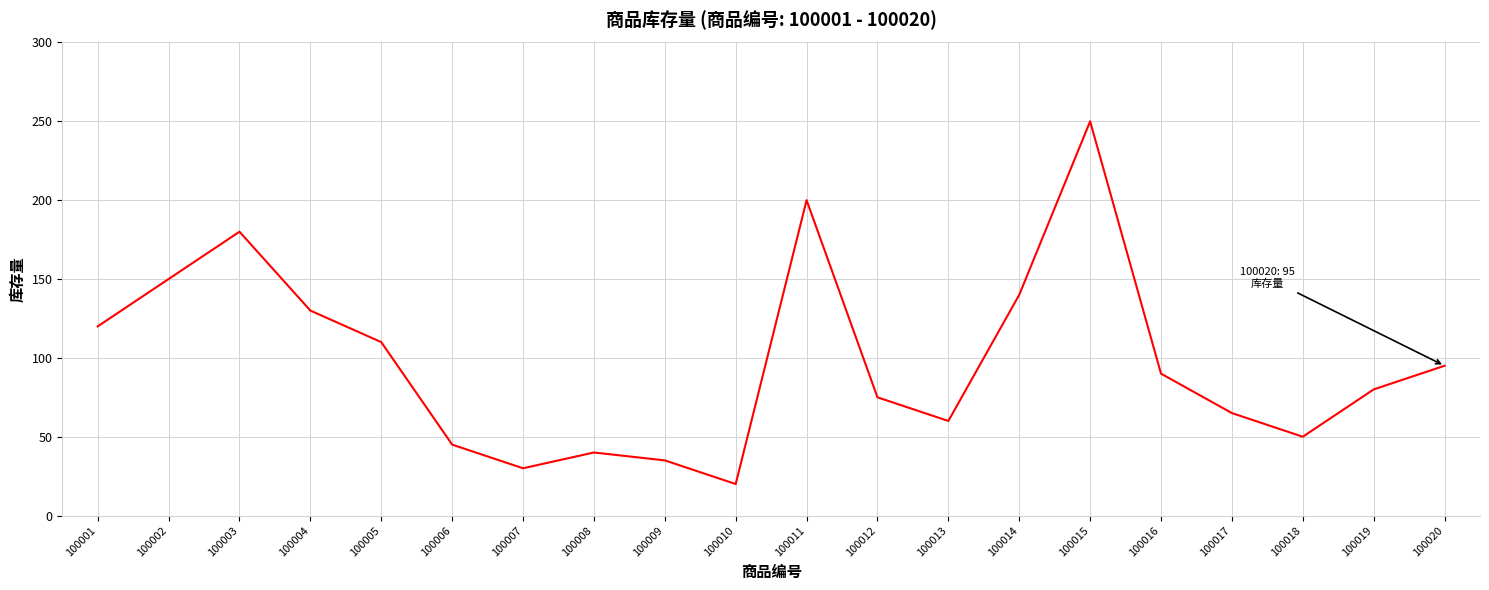

Rank the categories by value from highest to lowest.

100015, 100011, 100003, 100002, 100014, 100004, 100001, 100005, 100020, 100016, 100019, 100012, 100017, 100013, 100018, 100006, 100008, 100009, 100007, 100010